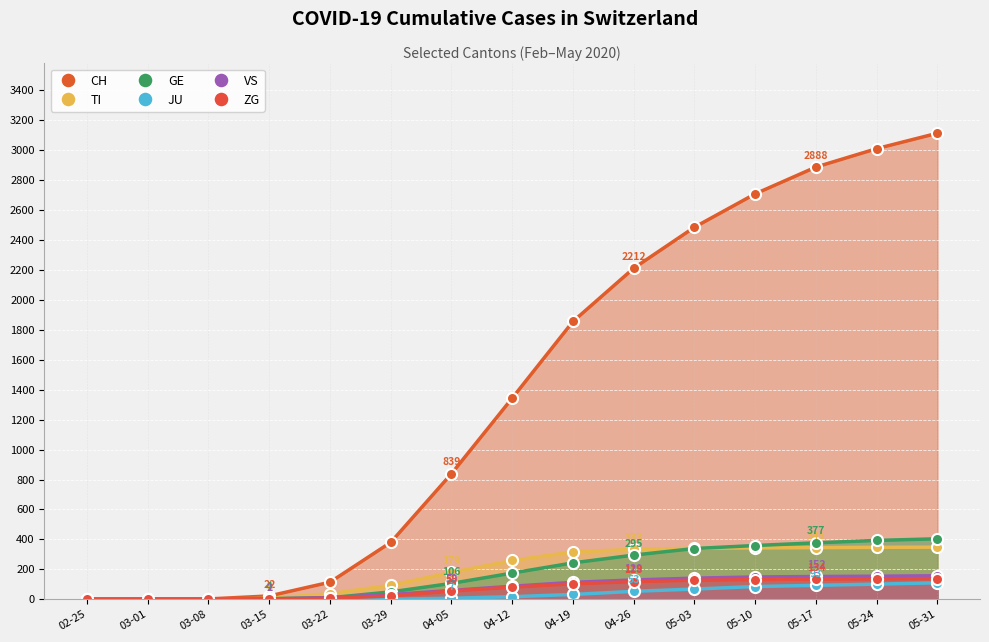

At which label does CH reach its peak?

05-31